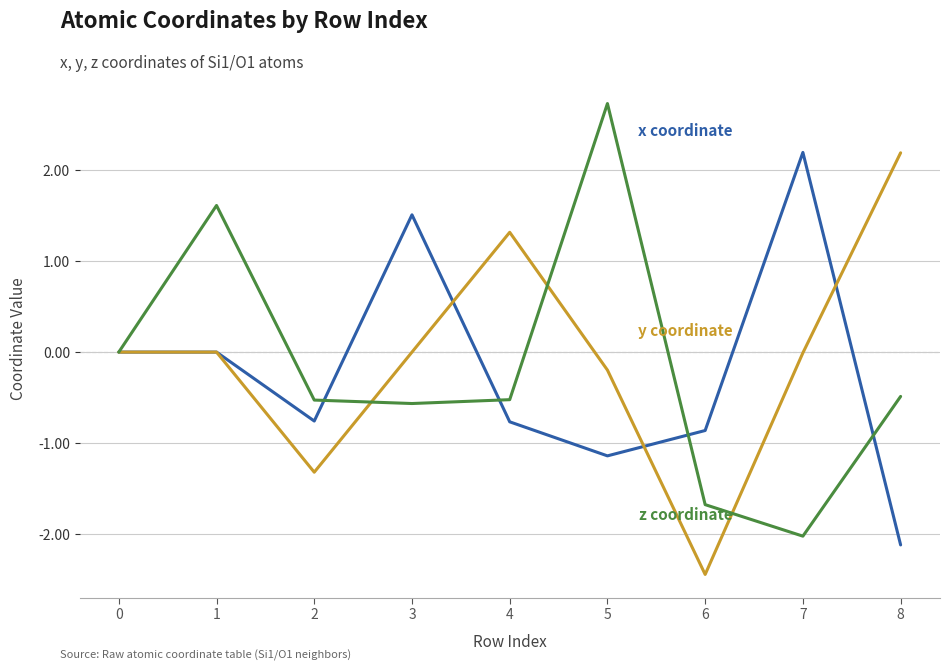

What is the difference between the highest and lowest values at 2?

0.8